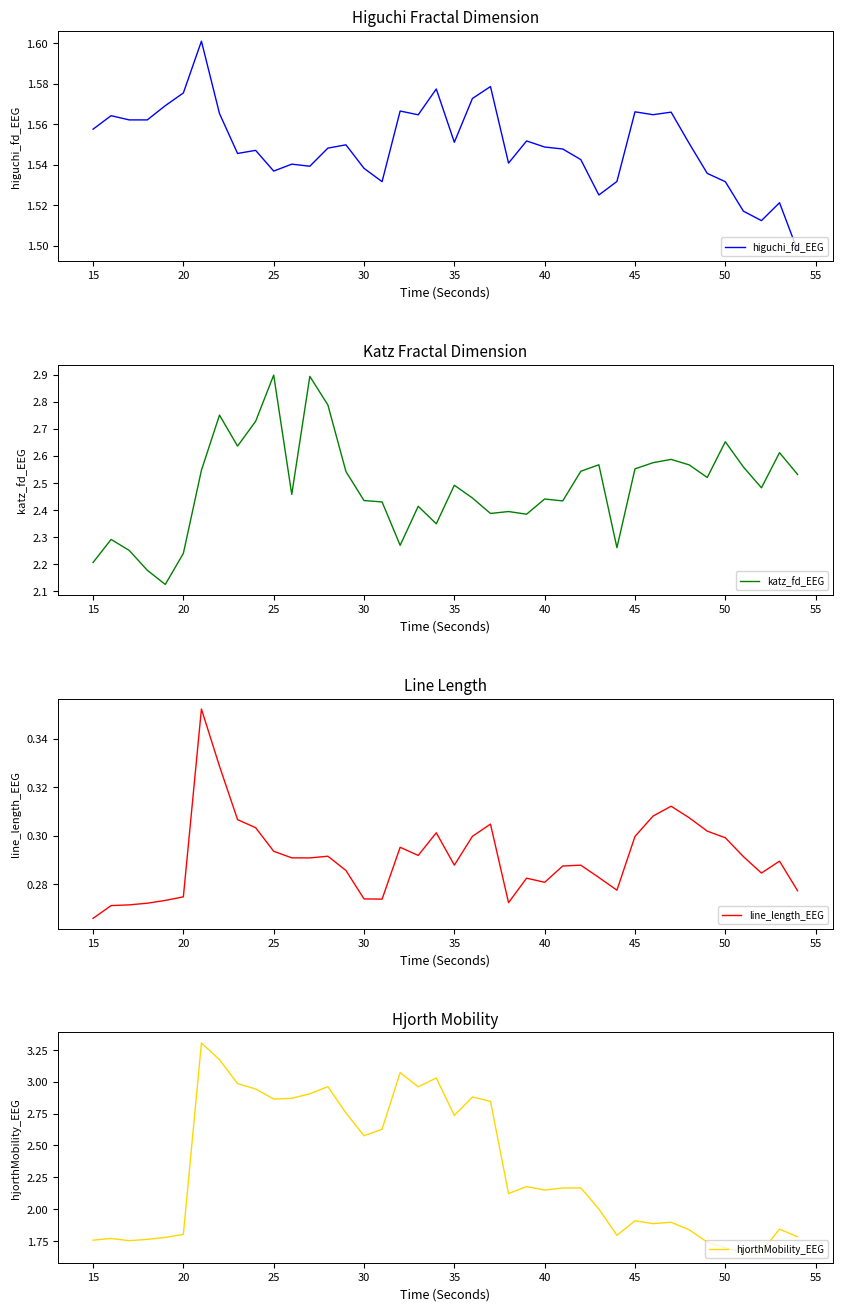

True or false: katz_fd_EEG has a value of 3.5 at 15.

False